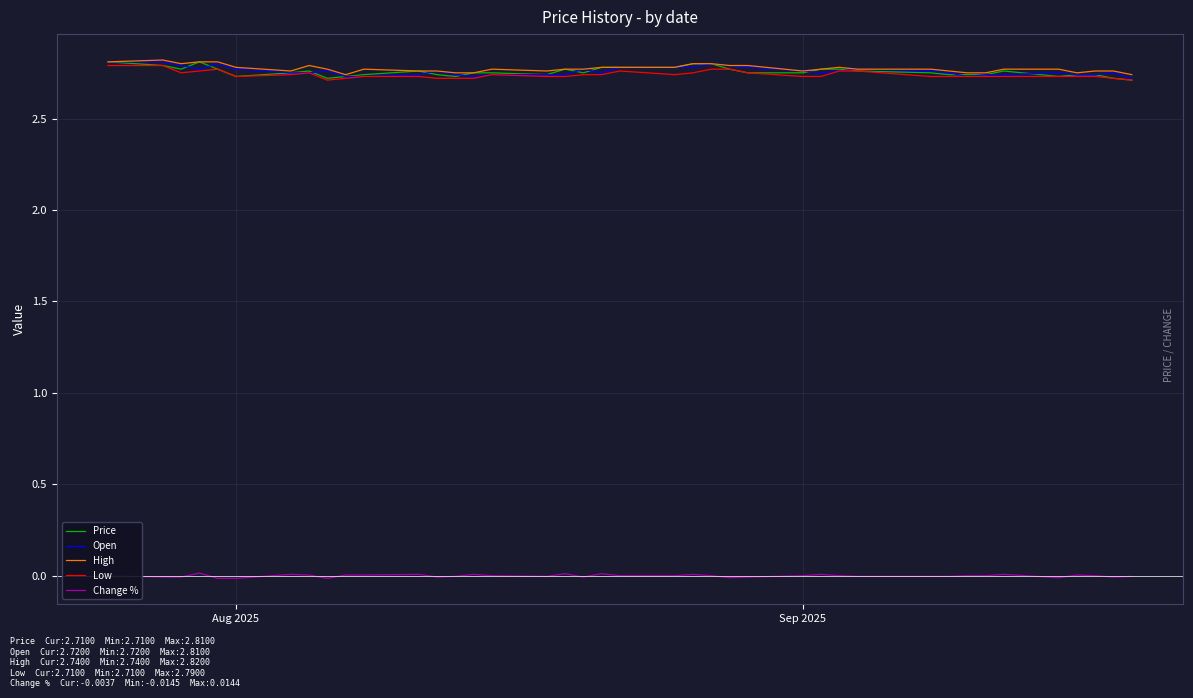

True or false: Open and Change % intersect in this chart.

False